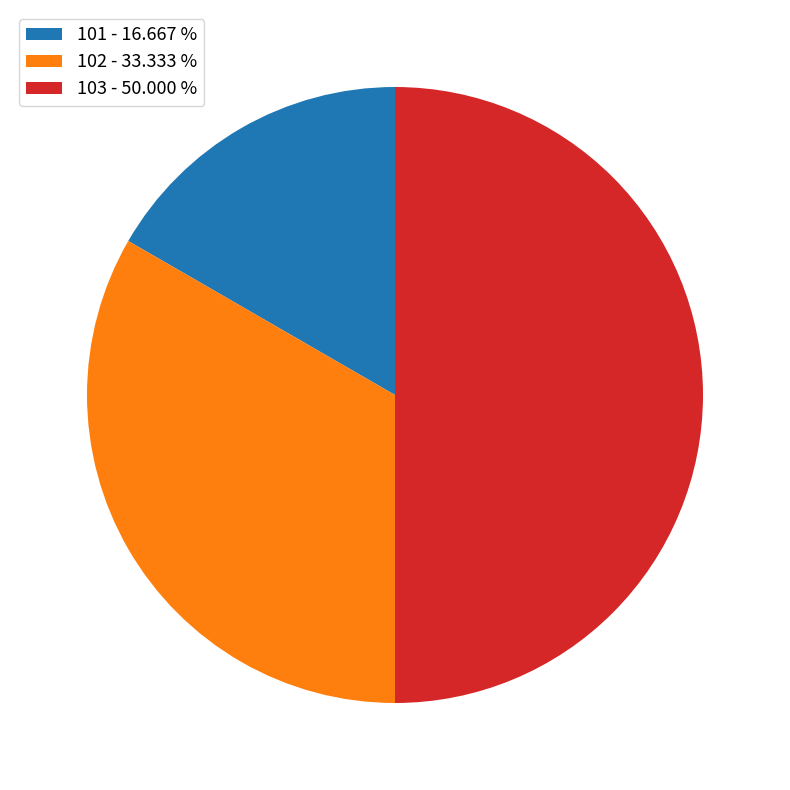

Combined, do 103 - 50.000 % and 101 - 16.667 % account for over 50%?

Yes